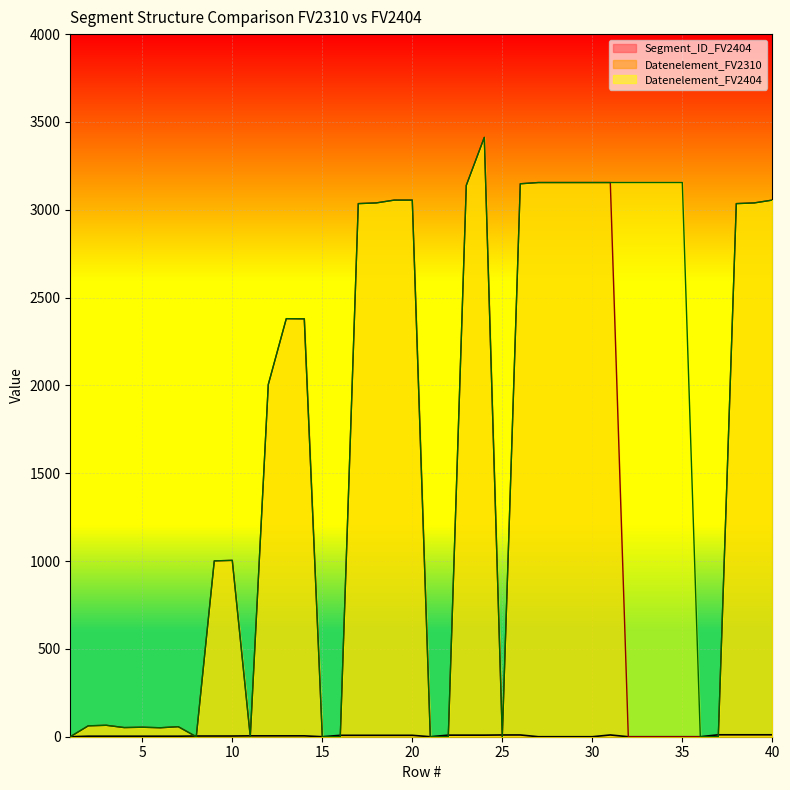

What is the value of the Datenelement_FV2404 point at the 12th from the left?

2005